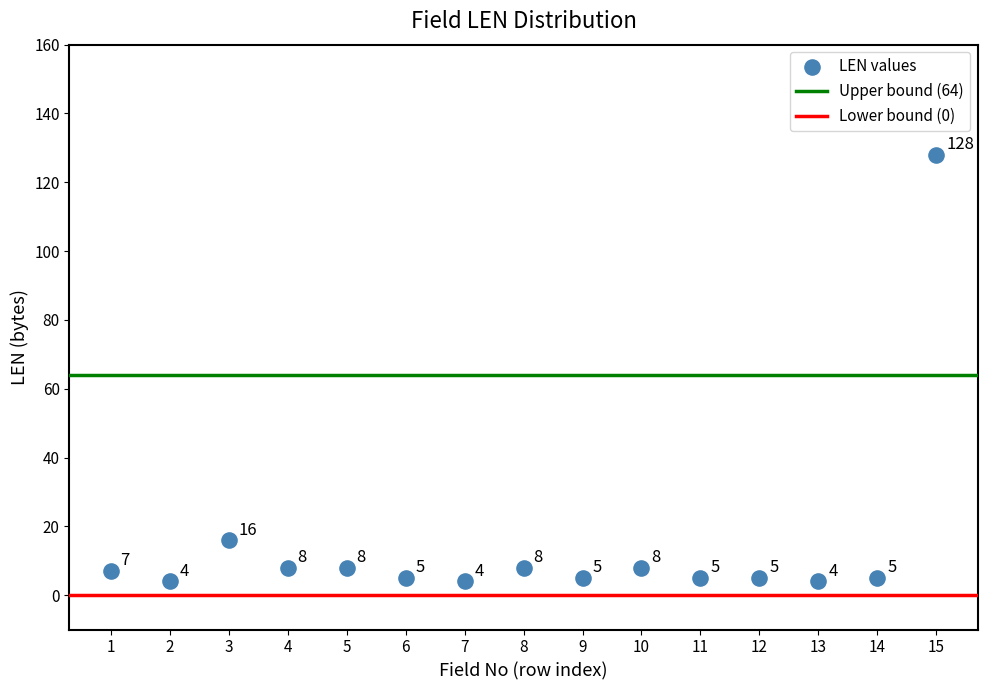

What Y value in the scatter plot is closest to 66?

16